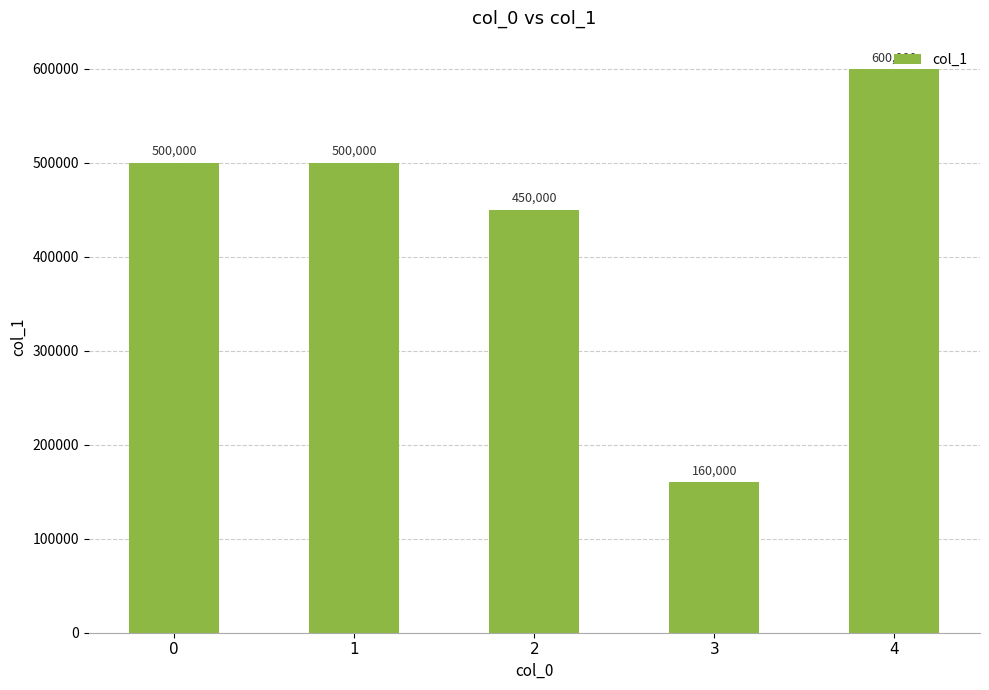

Is it true that the value at 1 is 500000?

True